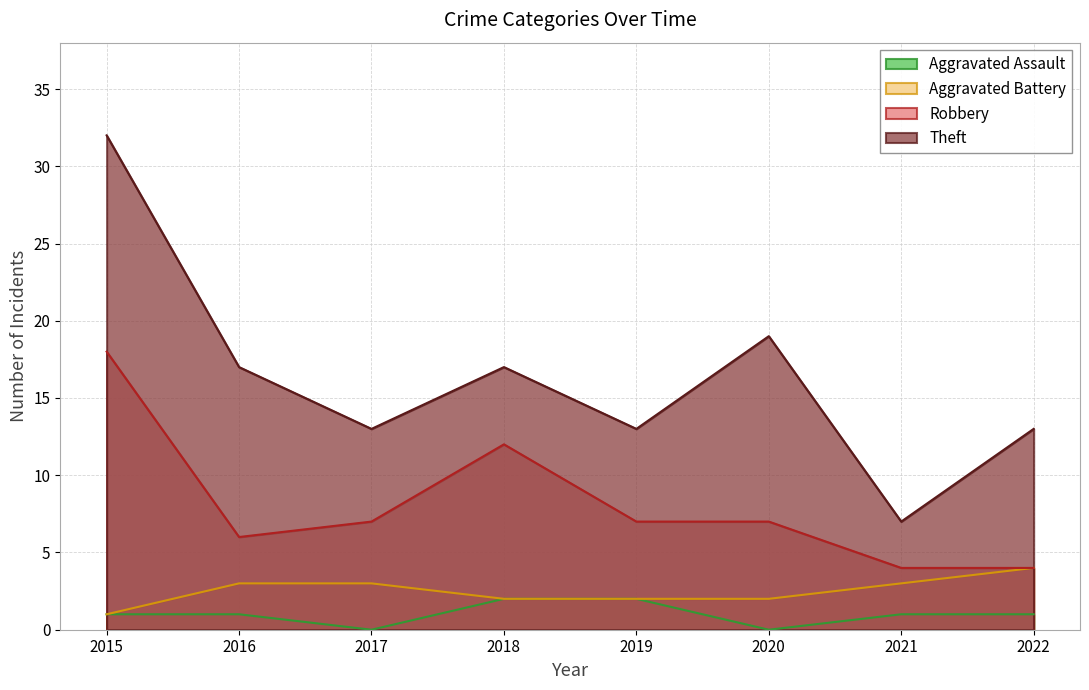

Reading left to right, extract all data points from this chart.

Aggravated Assault: 2015=1	2016=1	2017=0	2018=2	2019=2	2020=0	2021=1	2022=1
Aggravated Battery: 2015=1	2016=3	2017=3	2018=2	2019=2	2020=2	2021=3	2022=4
Robbery: 2015=18	2016=6	2017=7	2018=12	2019=7	2020=7	2021=4	2022=4
Theft: 2015=32	2016=17	2017=13	2018=17	2019=13	2020=19	2021=7	2022=13